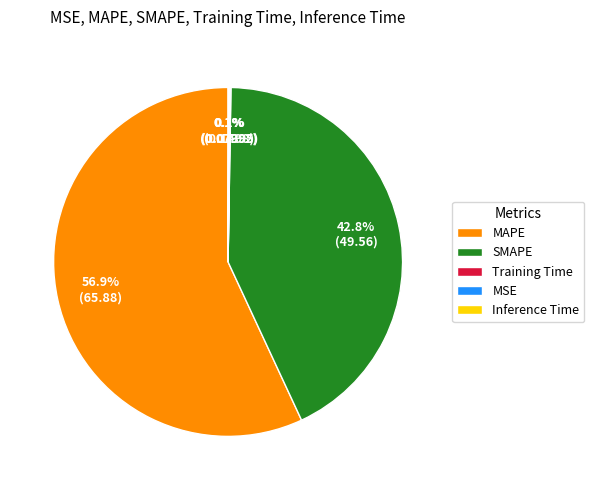

Does MAPE represent more than half of the total?

Yes